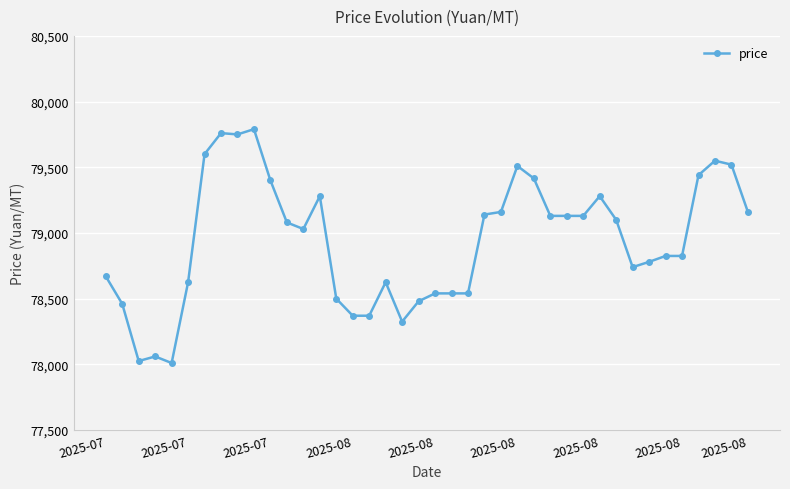

How many lines are shown in the chart?

1